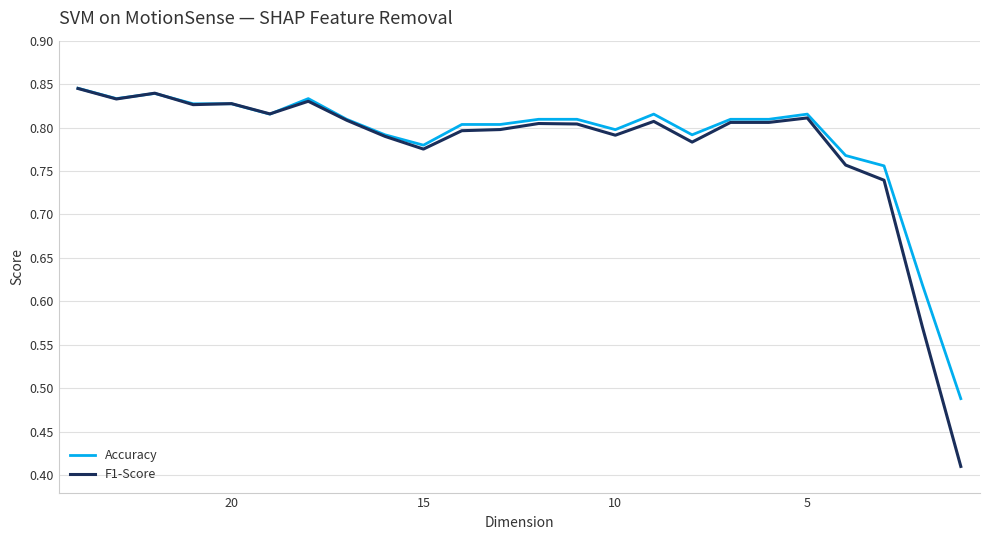

How many interior local valleys does the F1-Score series have?

6